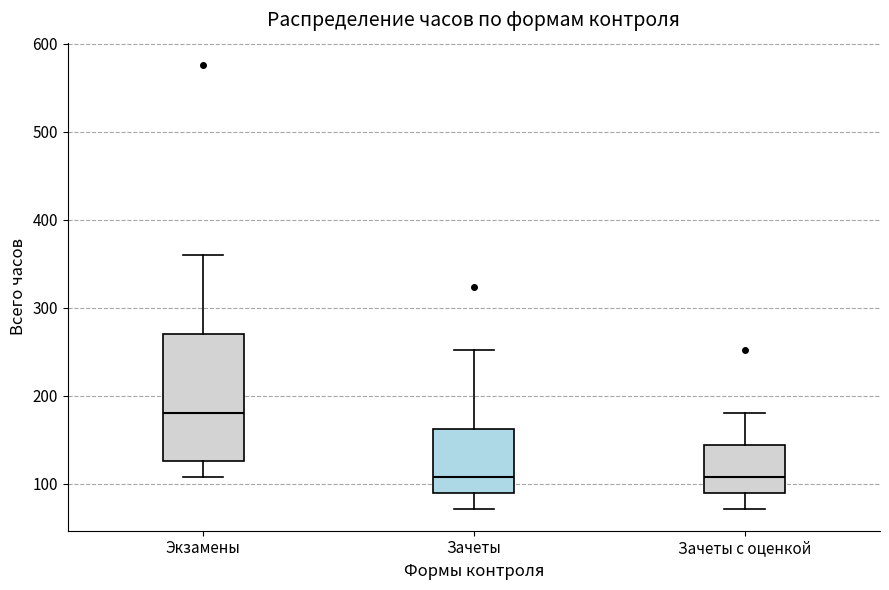

Reading left to right, transcribe this box plot: for each box, give where its median line is, the range the box spans, and where its two whiskers end, as read against the y-axis. The values are not printed on the chart, so give them approximately, as read against the axis.

Экзамены: median 180, box 130 to 270, whiskers 110 to 360
Зачеты: median 110, box 90 to 160, whiskers 70 to 250
Зачеты с оценкой: median 110, box 90 to 140, whiskers 70 to 180